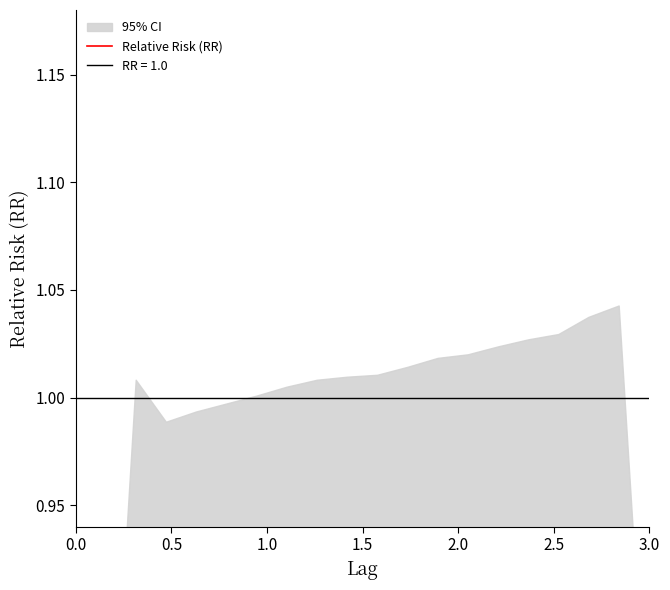

What is the value of the 10th point from the left?

0.9